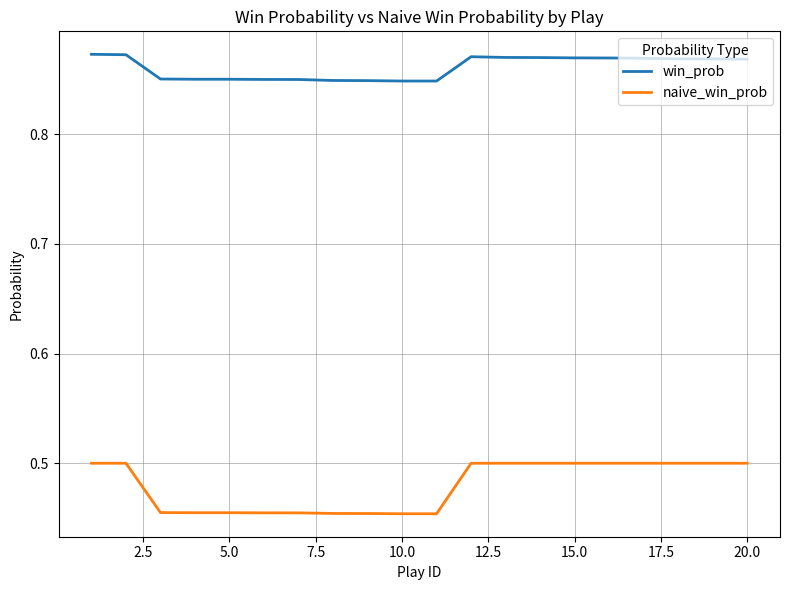

True or false: win_prob and naive_win_prob cross at least once.

False